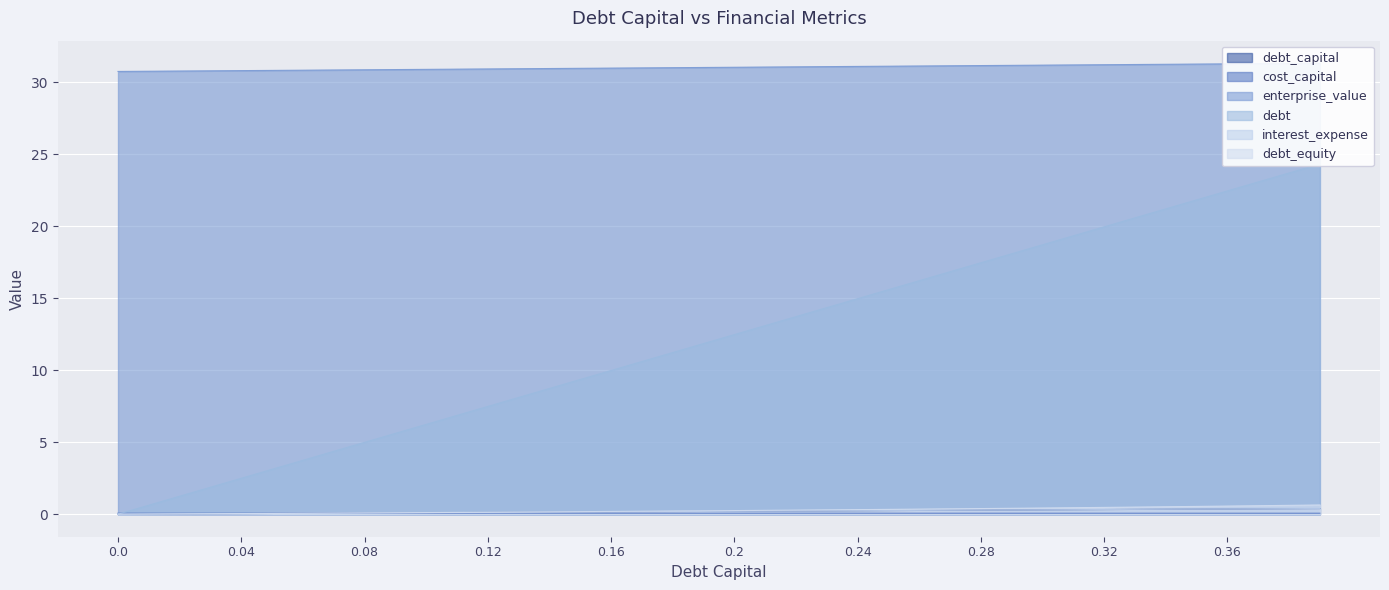

List the labels in order of interest_expense value, smallest first.

0.0, 0.01, 0.02, 0.03, 0.04, 0.05, 0.06, 0.07, 0.08, 0.09, 0.1, 0.11, 0.12, 0.13, 0.14, 0.15, 0.16, 0.17, 0.18, 0.19, 0.2, 0.21, 0.22, 0.23, 0.24, 0.25, 0.26, 0.27, 0.28, 0.29, 0.3, 0.31, 0.32, 0.33, 0.34, 0.35, 0.36, 0.37, 0.38, 0.39